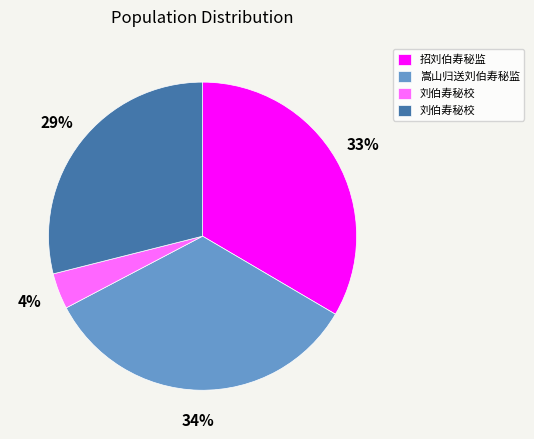

Is there any slice that represents more than half of the pie?

No